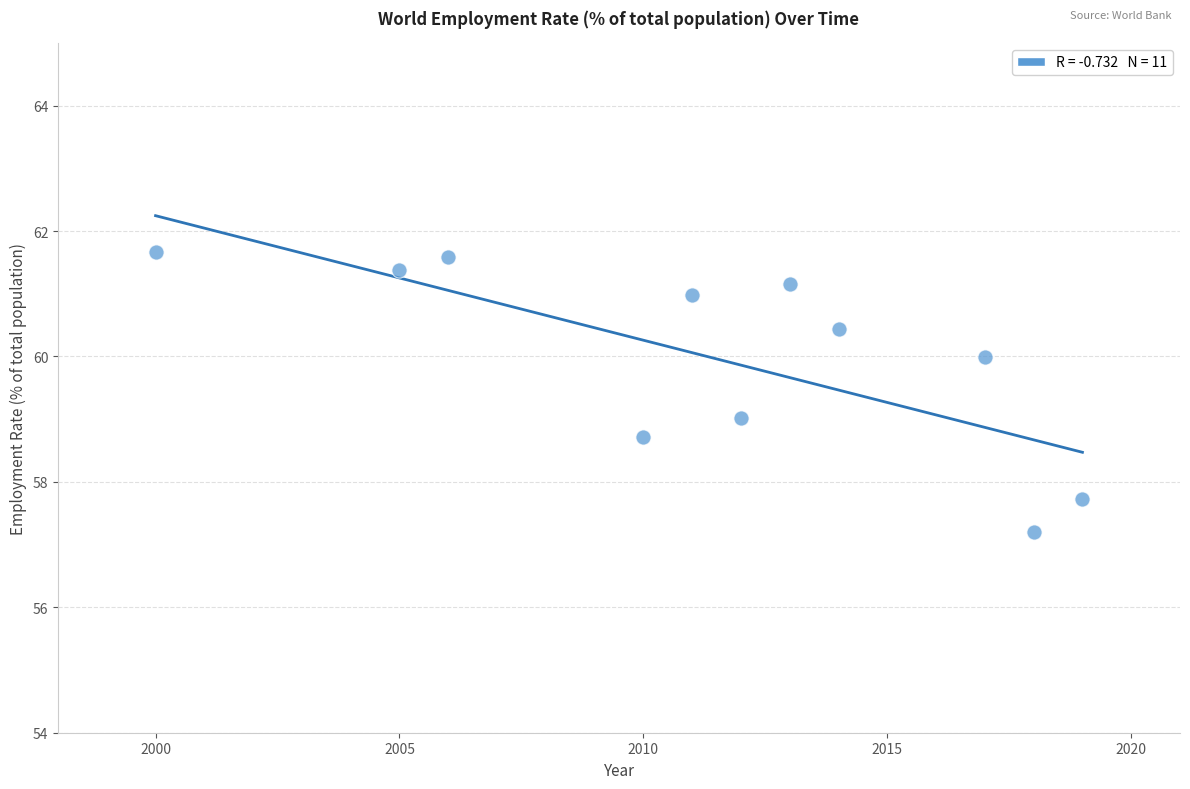

What is the range of X values (max minus min)?

19.0